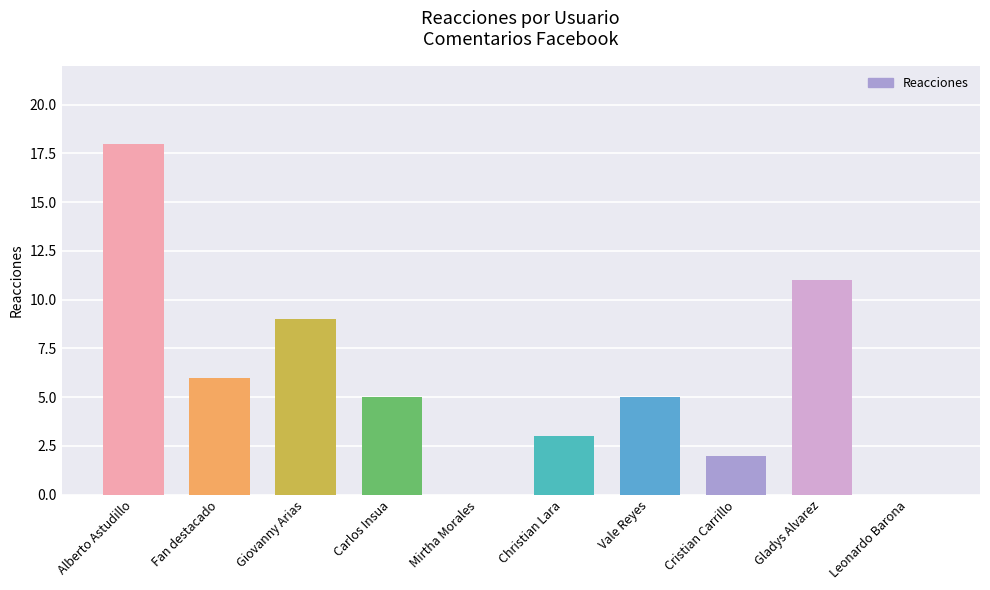

Are the bars grouped side by side (vs. stacked)?

No